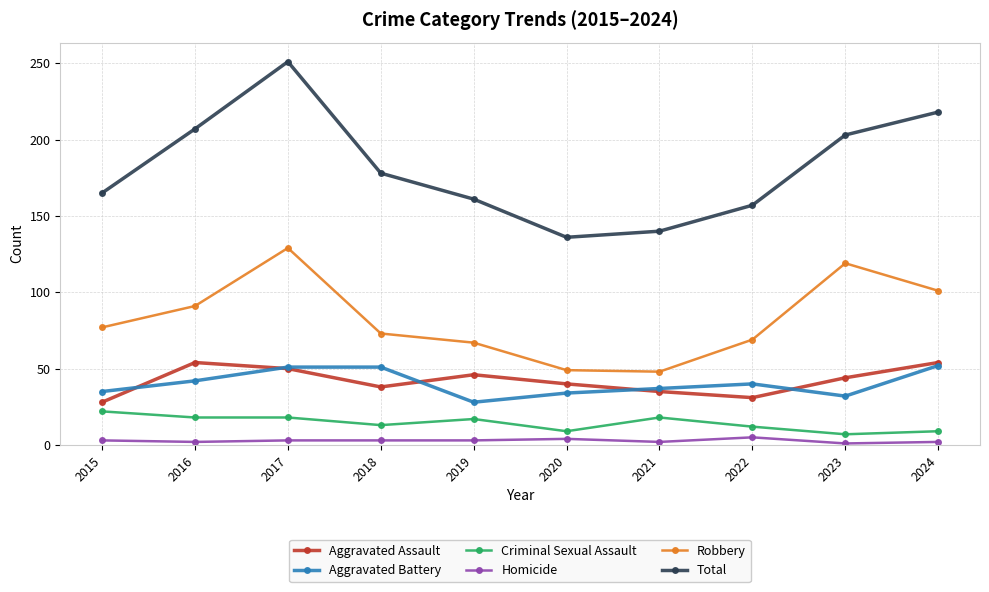

How many data points does each series have?

10